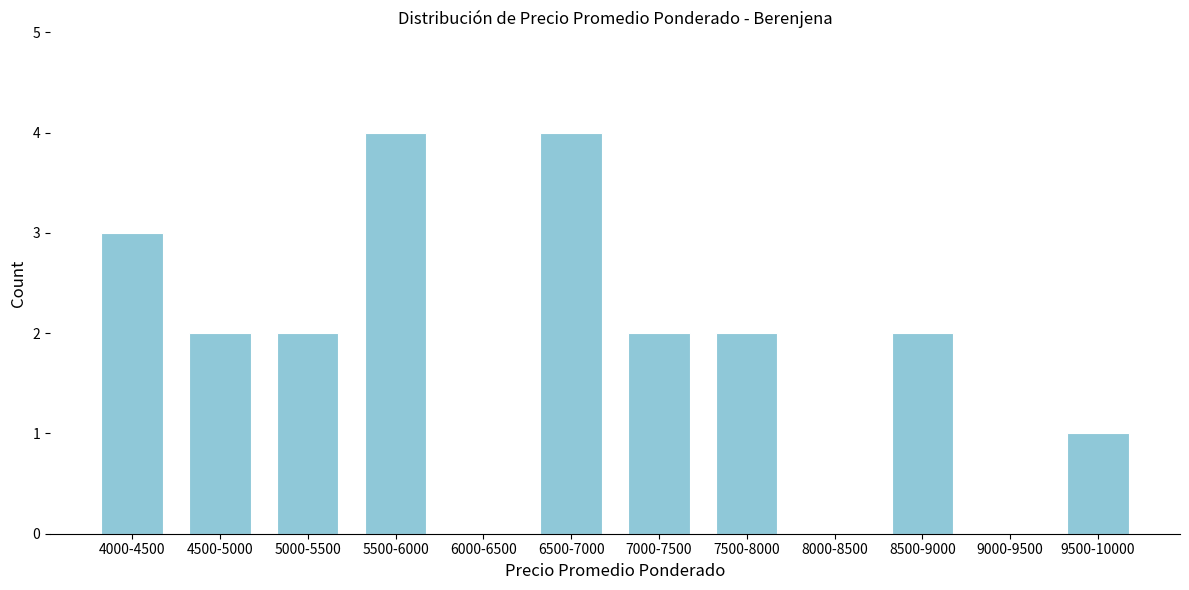

Reading left to right, list all the values displayed in this chart.

4000-4500=3	4500-5000=2	5000-5500=2	5500-6000=4	6000-6500=0	6500-7000=4	7000-7500=2	7500-8000=2	8000-8500=0	8500-9000=2	9000-9500=0	9500-10000=1